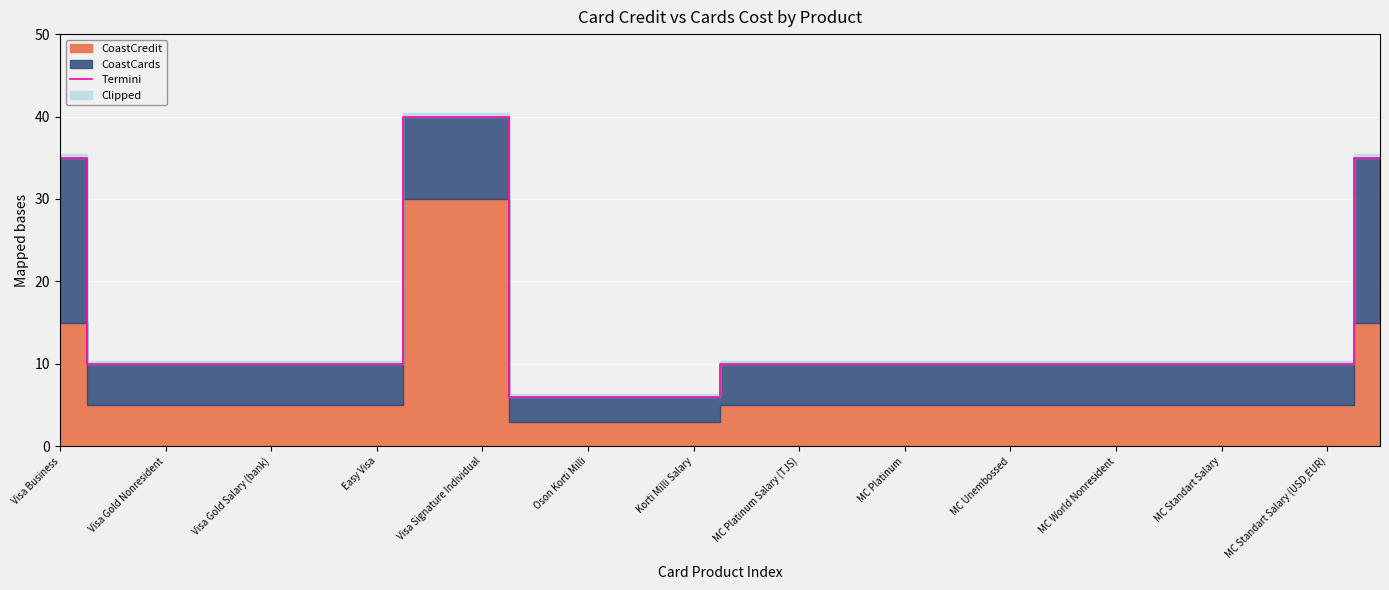

What is the maximum value for Termini?

40